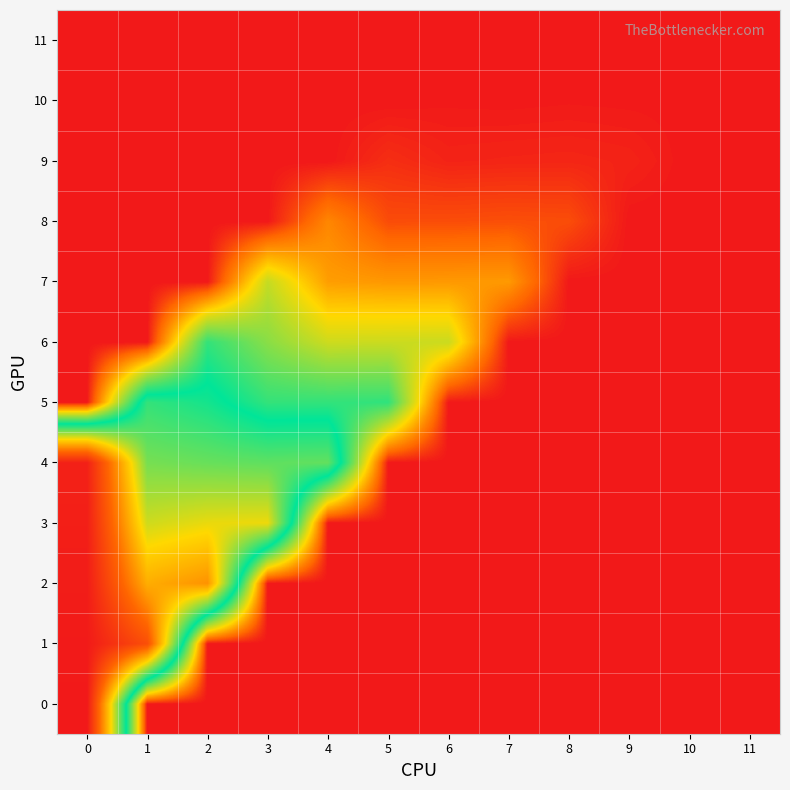

Reading left to right, extract all data points from this chart.

0: 0=100.0	1=0.0	2=0.0	3=0.0	4=0.0	5=0.0	6=0.0	7=0.0	8=0.0	9=0.0	10=0.0	11=0.0
1: 0=99.5	1=85.9	2=0.0	3=0.0	4=0.0	5=0.0	6=0.0	7=0.0	8=0.0	9=0.0	10=0.0	11=0.0
2: 0=98.9	1=67.5	2=72.2	3=0.0	4=0.0	5=0.0	6=0.0	7=0.0	8=0.0	9=0.0	10=0.0	11=0.0
3: 0=98.4	1=55.2	2=58.0	3=58.4	4=0.0	5=0.0	6=0.0	7=0.0	8=0.0	9=0.0	10=0.0	11=0.0
4: 0=97.9	1=46.6	2=45.2	3=44.3	4=44.7	5=0.0	6=0.0	7=0.0	8=0.0	9=0.0	10=0.0	11=0.0
5: 0=0.0	1=40.1	2=37.0	3=31.0	4=31.1	5=31.3	6=0.0	7=0.0	8=0.0	9=0.0	10=0.0	11=0.0
6: 0=0.0	1=0.0	2=31.0	3=24.2	4=19.0	5=19.1	6=19.2	7=0.0	8=0.0	9=0.0	10=0.0	11=0.0
7: 0=0.0	1=0.0	2=0.0	3=19.6	4=10.0	5=9.4	6=9.5	7=9.6	8=0.0	9=0.0	10=0.0	11=0.0
8: 0=0.0	1=0.0	2=0.0	3=0.0	4=8.0	5=3.4	6=3.4	7=3.6	8=3.5	9=0.0	10=0.0	11=0.0
9: 0=0.0	1=0.0	2=0.0	3=0.0	4=0.0	5=1.5	6=0.7	7=0.8	8=0.9	9=0.7	10=0.0	11=0.0
10: 0=0.0	1=0.0	2=0.0	3=0.0	4=0.0	5=0.0	6=0.1	7=0.1	8=0.1	9=0.1	10=0.1	11=0.0
11: 0=0.0	1=0.0	2=0.0	3=0.0	4=0.0	5=0.0	6=0.0	7=0.0	8=0.0	9=0.0	10=0.0	11=0.0